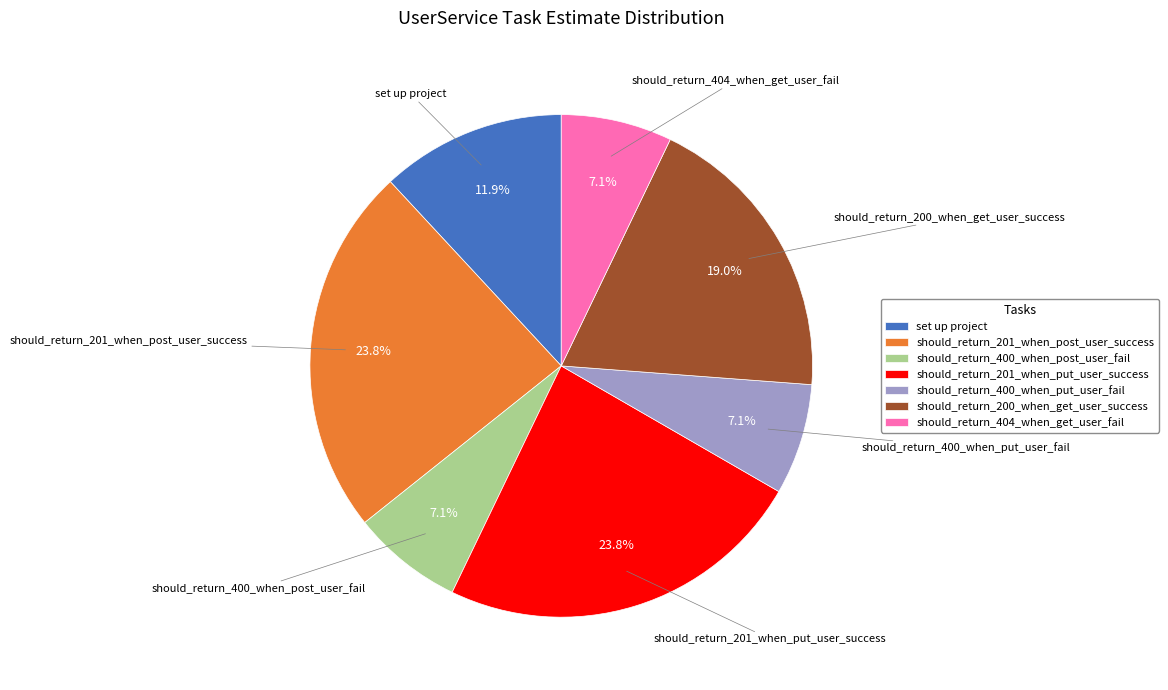

Between should_return_201_when_post_user_success and set up project, which is larger?

should_return_201_when_post_user_success